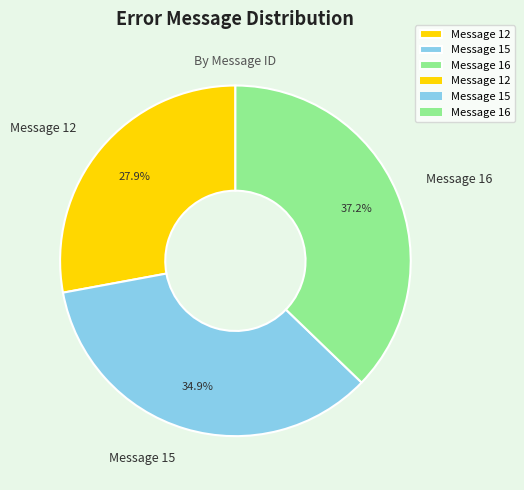

Approximately how many times larger is the value at Message 16 compared to Message 12?

1.3